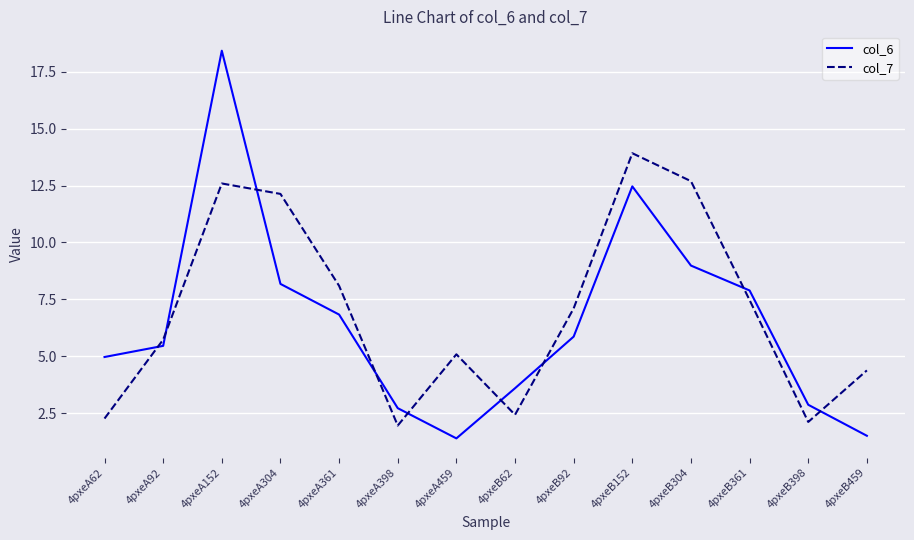

Which series has the largest range (max minus min)?

col_6